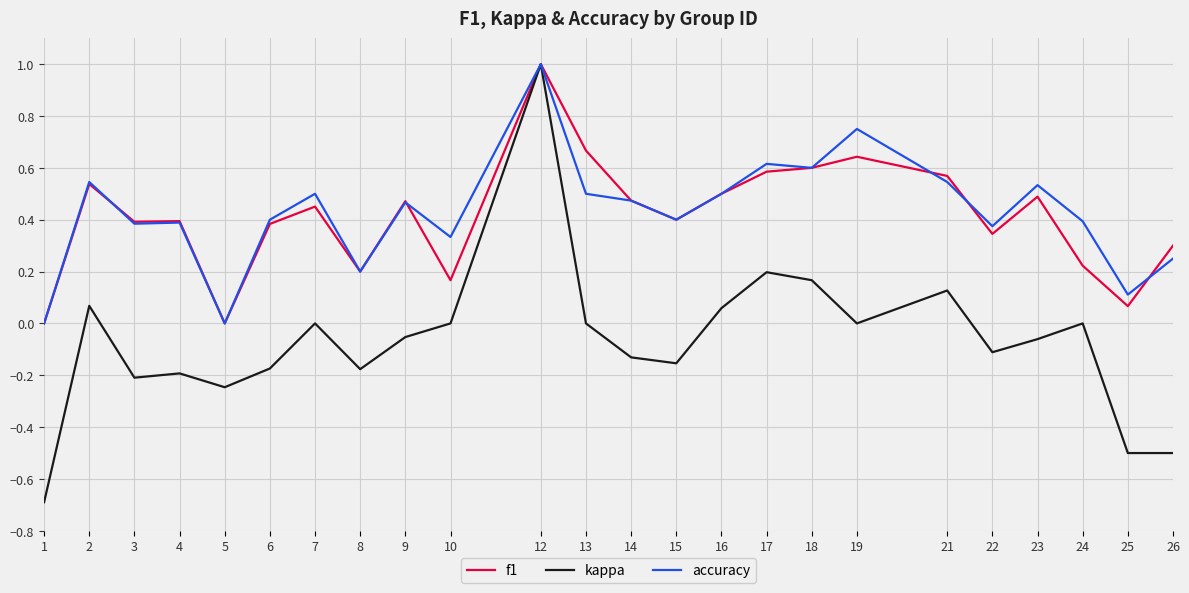

At which category is the sum across all series the highest?

12